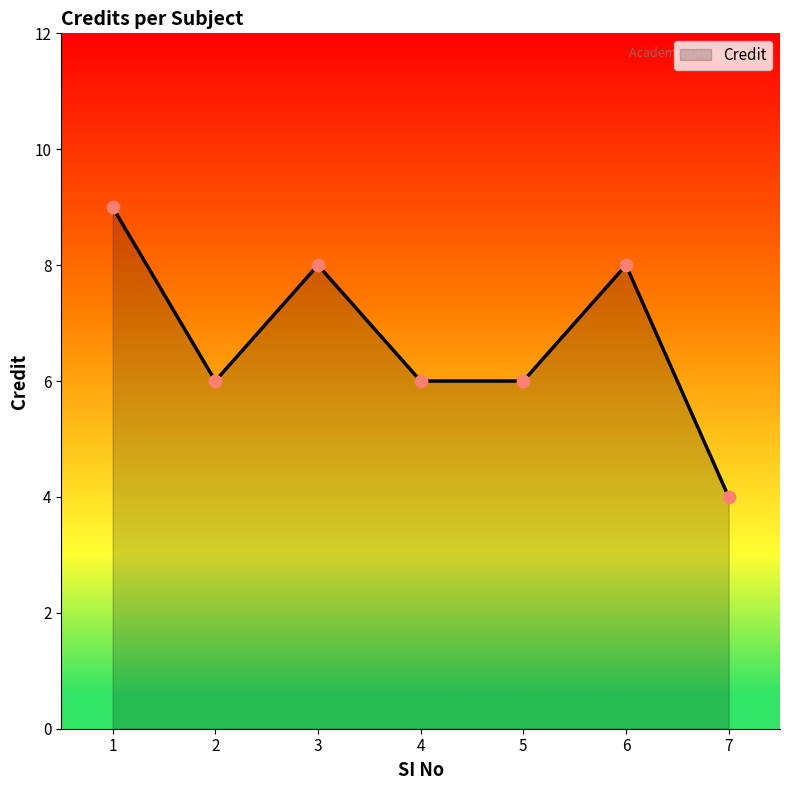

What is the change in value from 2 to 3?

+2